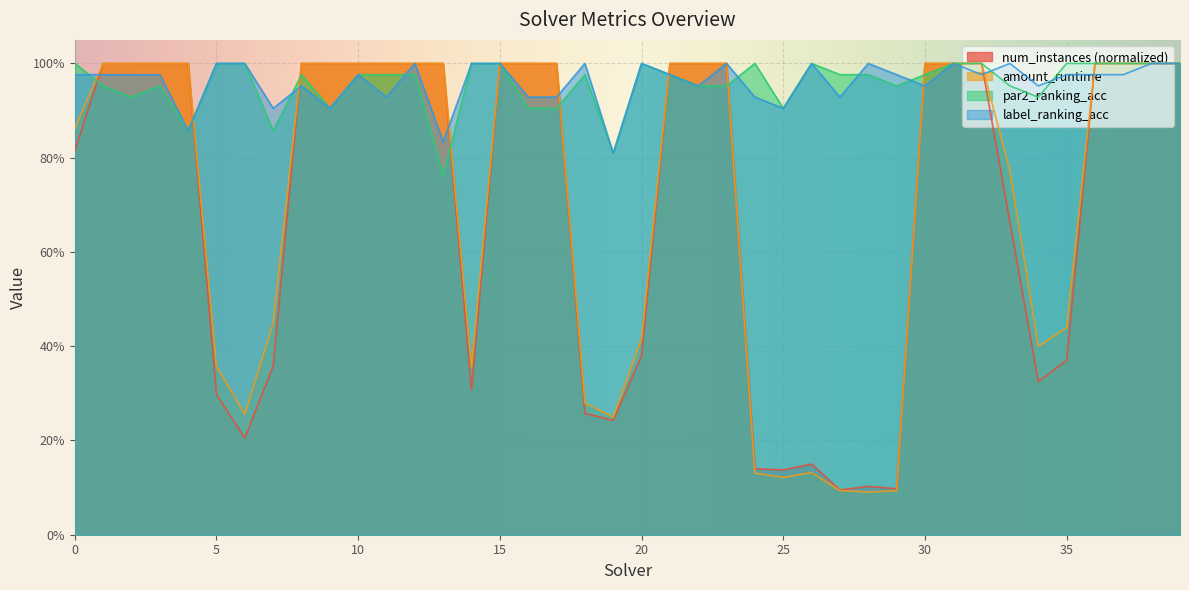

What is the spread (max minus min) of values at 26?

0.9